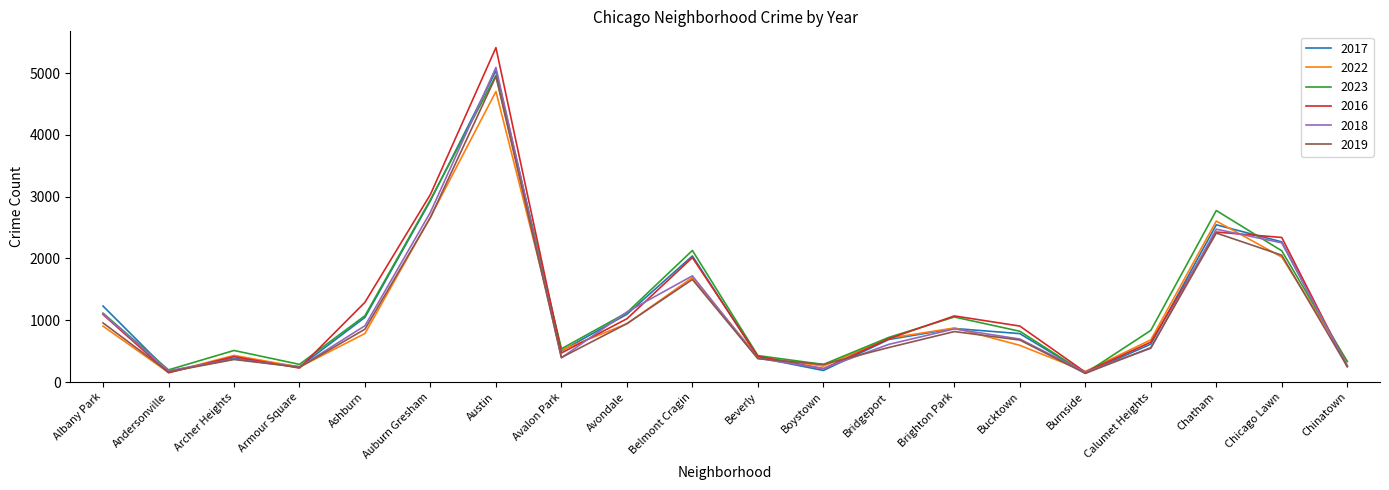

Which series has the widest spread of values?

2016